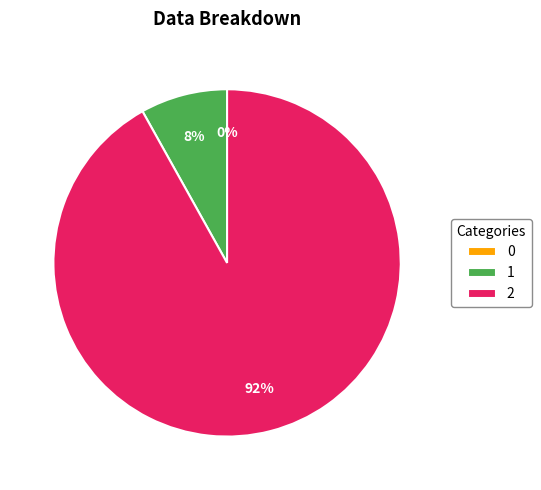

True or false: 2 accounts for 83% of the total.

False